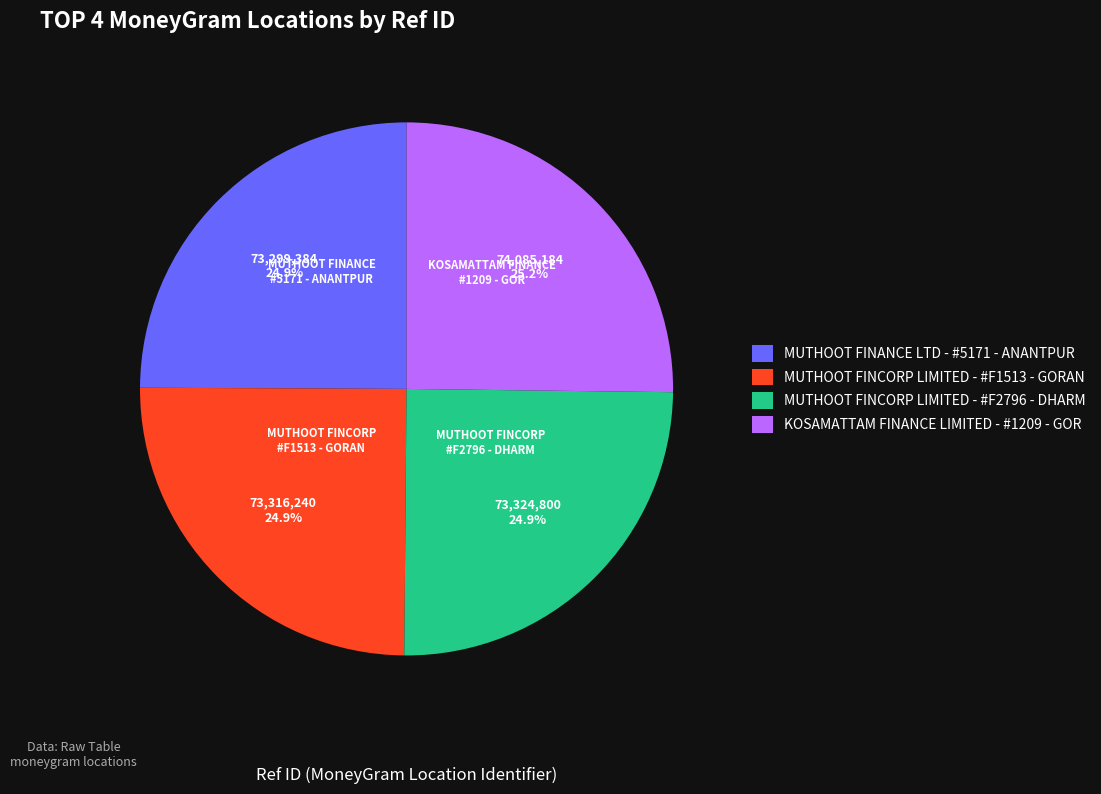

What percentage is NOT represented by KOSAMATTAM FINANCE LIMITED - #1209 - GOR?

74.8%